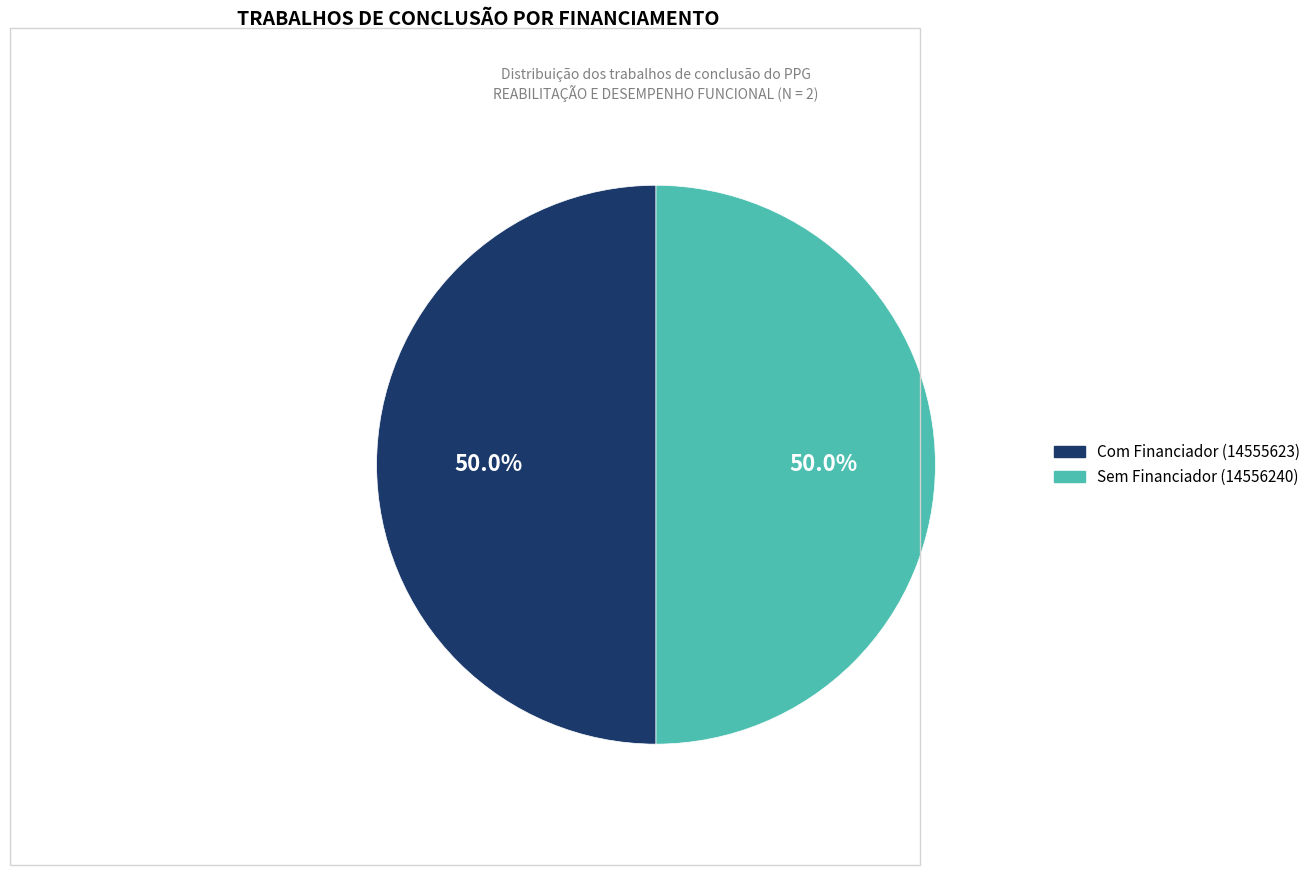

To the nearest percent, what is the average slice percentage?

50%